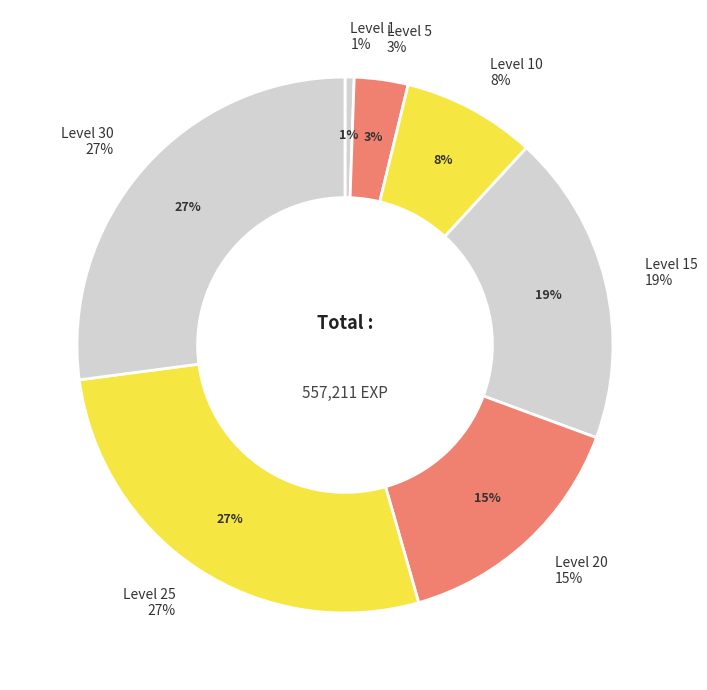

Rank the categories by value from highest to lowest.

Level 30, Level 25, Level 15, Level 20, Level 10, Level 5, Level 1